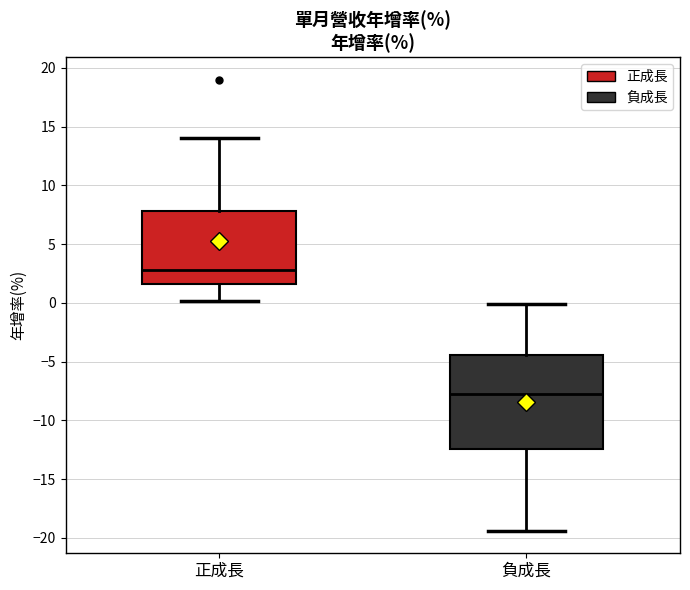

Comparing the boxes themselves (not the whiskers), which one is the tallest?

負成長